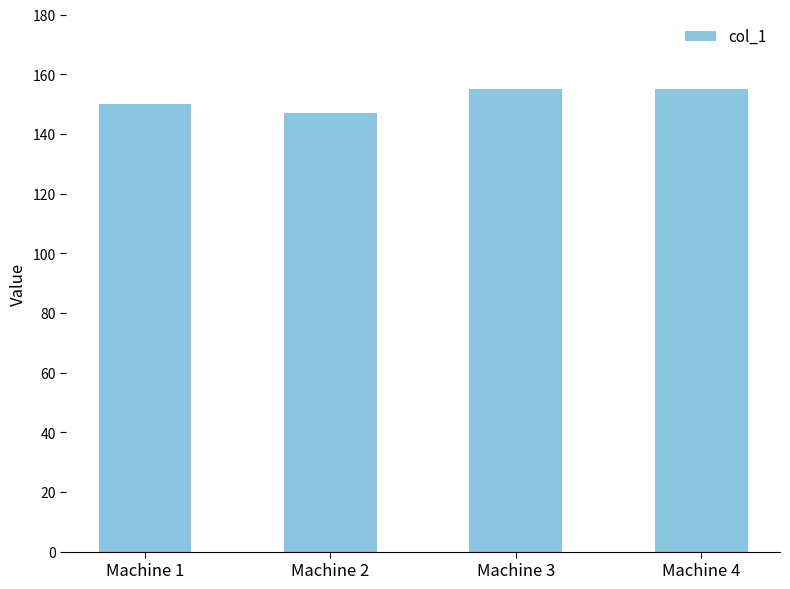

Which has a higher value, Machine 1 or Machine 4?

Machine 4